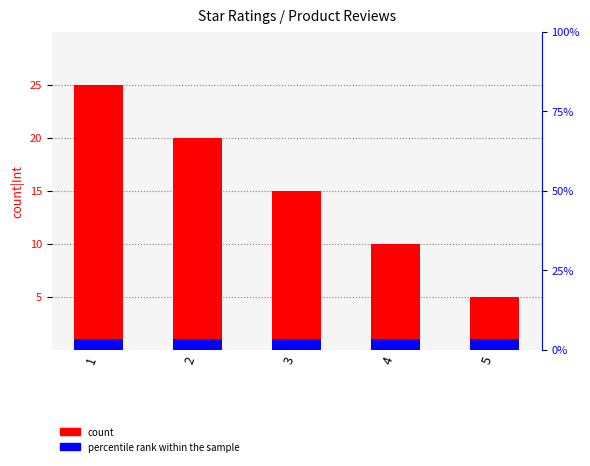

Reading left to right, transcribe all the data shown in this chart.

count: 1=25	2=20	3=15	4=10	5=5
percentile rank within the sample: 1=1	2=1	3=1	4=1	5=1